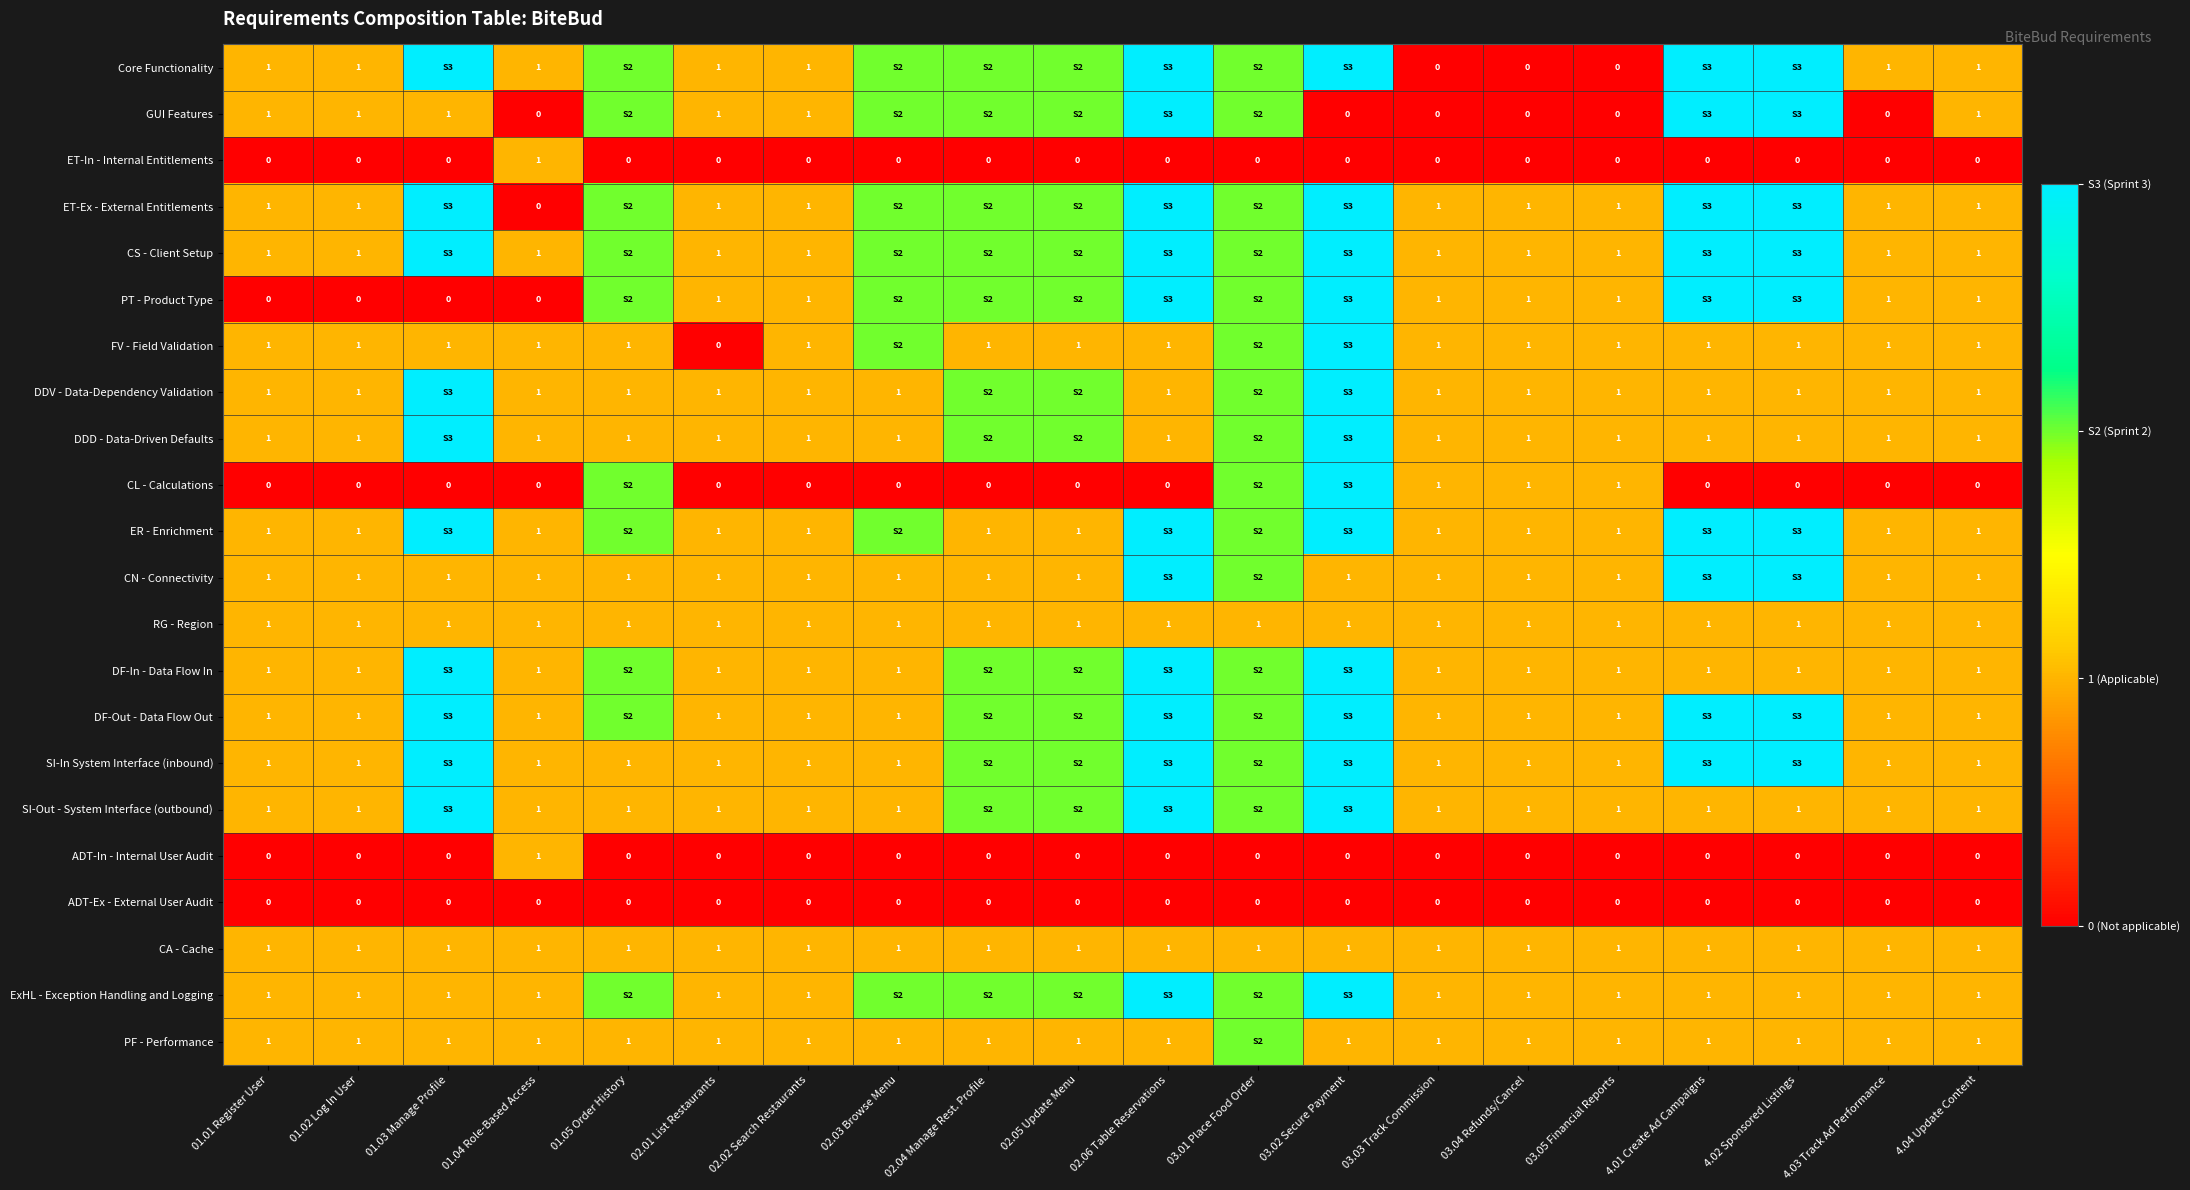

Which category has the lowest value across all series?

03.03 Track Commission